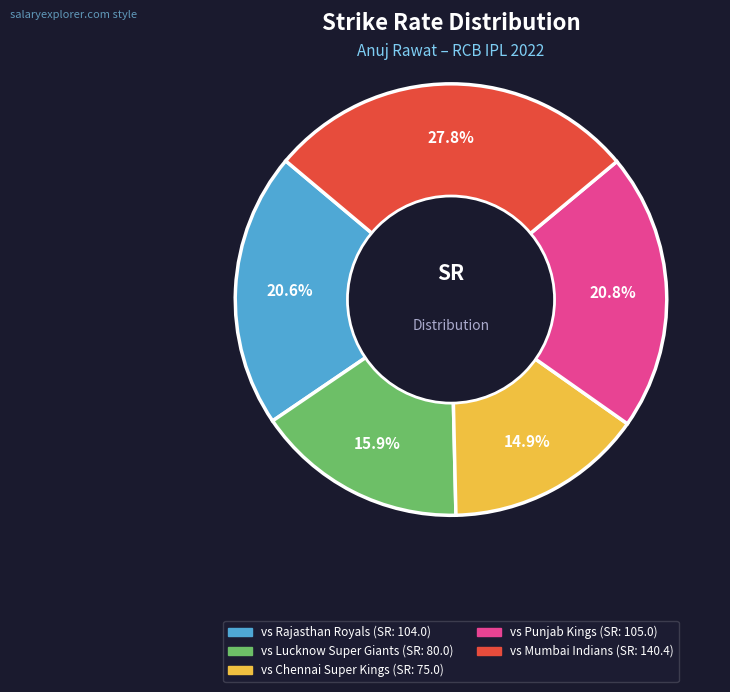

Count the number of slices in the pie.

5